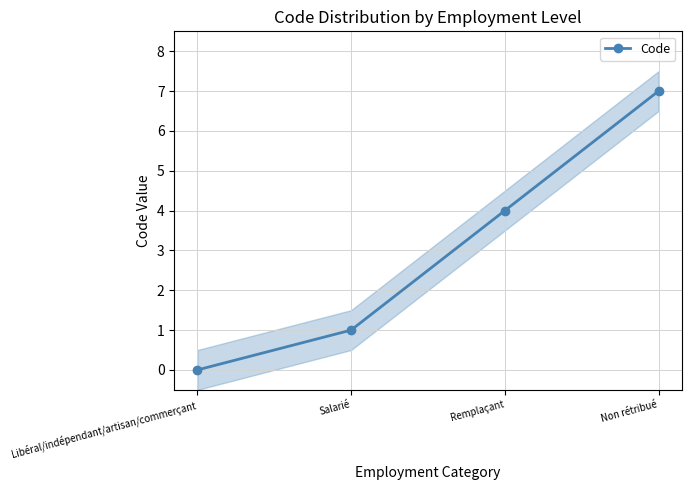

List the labels in order of value, smallest first.

Libéral/indépendant/artisan/commerçant, Salarié, Remplaçant, Non rétribué